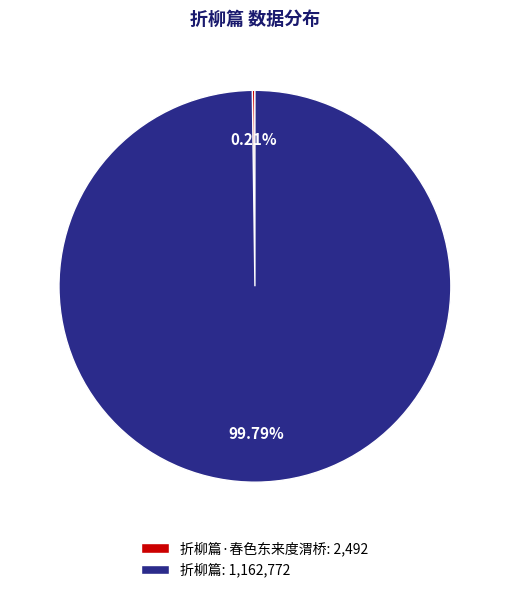

Is there a majority slice in this chart?

Yes